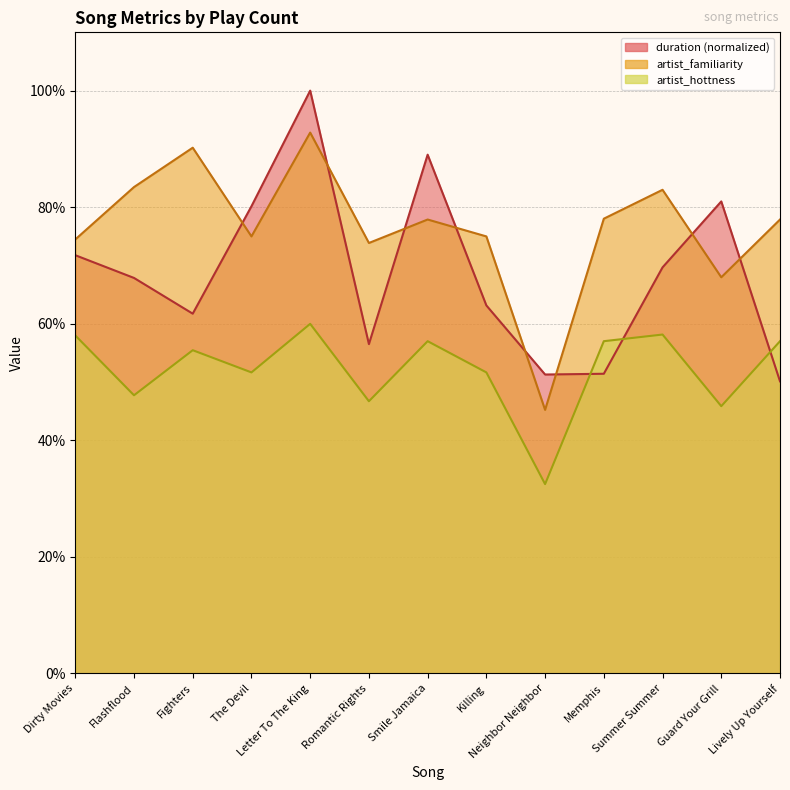

What is the difference between the highest and lowest values at Fighters?

0.3